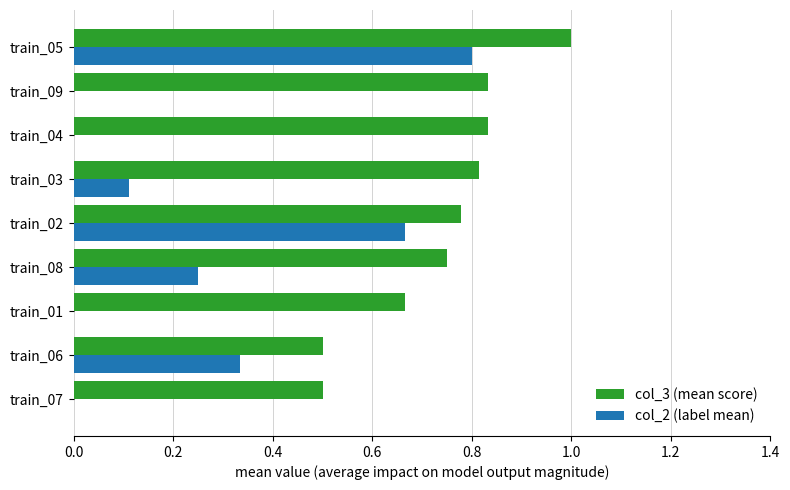

What is the maximum value shown in the chart?

1.0